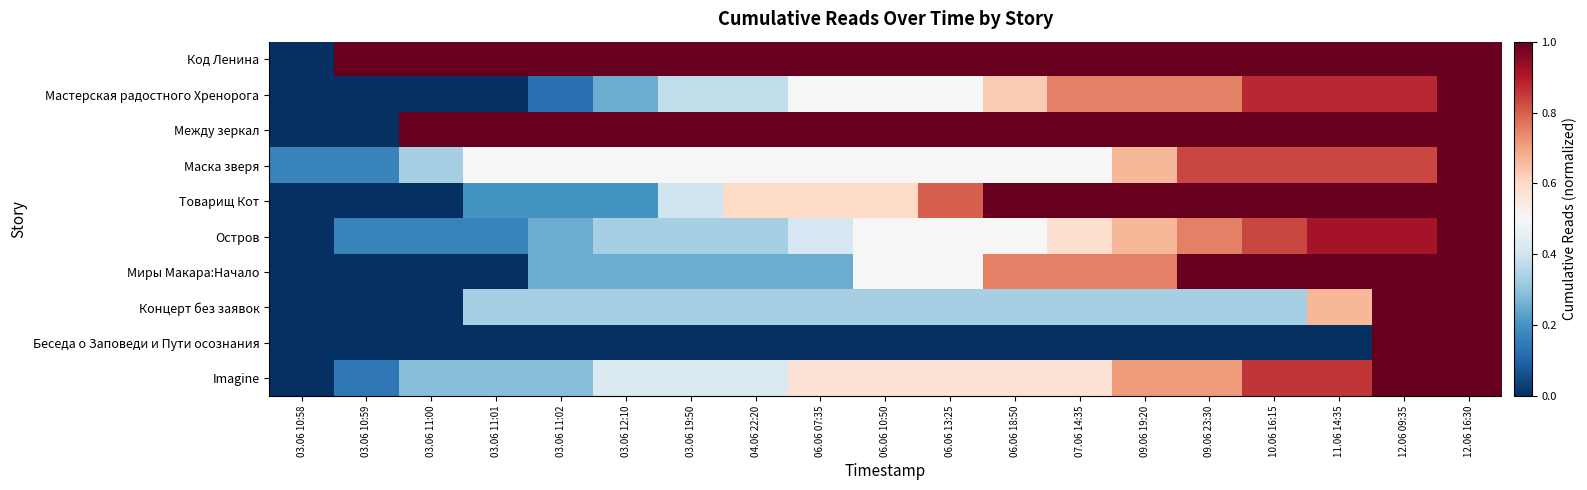

Reading left to right, what are all the values shown in this chart?

Код Ленина: 03.06 10:58=0.0	03.06 10:59=1.0	03.06 11:00=1.0	03.06 11:01=1.0	03.06 11:02=1.0	03.06 12:10=1.0	03.06 19:50=1.0	04.06 22:20=1.0	06.06 07:35=1.0	06.06 10:50=1.0	06.06 13:25=1.0	06.06 18:50=1.0	07.06 14:35=1.0	09.06 19:20=1.0	09.06 23:30=1.0	10.06 16:15=1.0	11.06 14:35=1.0	12.06 09:35=1.0	12.06 16:30=1.0
Мастерская радостного Хренорога: 03.06 10:58=0.0	03.06 10:59=0.0	03.06 11:00=0.0	03.06 11:01=0.0	03.06 11:02=0.1	03.06 12:10=0.2	03.06 19:50=0.4	04.06 22:20=0.4	06.06 07:35=0.5	06.06 10:50=0.5	06.06 13:25=0.5	06.06 18:50=0.6	07.06 14:35=0.8	09.06 19:20=0.8	09.06 23:30=0.8	10.06 16:15=0.9	11.06 14:35=0.9	12.06 09:35=0.9	12.06 16:30=1.0
Между зеркал: 03.06 10:58=0.0	03.06 10:59=0.0	03.06 11:00=1.0	03.06 11:01=1.0	03.06 11:02=1.0	03.06 12:10=1.0	03.06 19:50=1.0	04.06 22:20=1.0	06.06 07:35=1.0	06.06 10:50=1.0	06.06 13:25=1.0	06.06 18:50=1.0	07.06 14:35=1.0	09.06 19:20=1.0	09.06 23:30=1.0	10.06 16:15=1.0	11.06 14:35=1.0	12.06 09:35=1.0	12.06 16:30=1.0
Маска зверя: 03.06 10:58=0.2	03.06 10:59=0.2	03.06 11:00=0.3	03.06 11:01=0.5	03.06 11:02=0.5	03.06 12:10=0.5	03.06 19:50=0.5	04.06 22:20=0.5	06.06 07:35=0.5	06.06 10:50=0.5	06.06 13:25=0.5	06.06 18:50=0.5	07.06 14:35=0.5	09.06 19:20=0.7	09.06 23:30=0.8	10.06 16:15=0.8	11.06 14:35=0.8	12.06 09:35=0.8	12.06 16:30=1.0
Товарищ Кот: 03.06 10:58=0.0	03.06 10:59=0.0	03.06 11:00=0.0	03.06 11:01=0.2	03.06 11:02=0.2	03.06 12:10=0.2	03.06 19:50=0.4	04.06 22:20=0.6	06.06 07:35=0.6	06.06 10:50=0.6	06.06 13:25=0.8	06.06 18:50=1.0	07.06 14:35=1.0	09.06 19:20=1.0	09.06 23:30=1.0	10.06 16:15=1.0	11.06 14:35=1.0	12.06 09:35=1.0	12.06 16:30=1.0
Остров: 03.06 10:58=0.0	03.06 10:59=0.2	03.06 11:00=0.2	03.06 11:01=0.2	03.06 11:02=0.2	03.06 12:10=0.3	03.06 19:50=0.3	04.06 22:20=0.3	06.06 07:35=0.4	06.06 10:50=0.5	06.06 13:25=0.5	06.06 18:50=0.5	07.06 14:35=0.6	09.06 19:20=0.7	09.06 23:30=0.8	10.06 16:15=0.8	11.06 14:35=0.9	12.06 09:35=0.9	12.06 16:30=1.0
Миры Макара:Начало: 03.06 10:58=0.0	03.06 10:59=0.0	03.06 11:00=0.0	03.06 11:01=0.0	03.06 11:02=0.2	03.06 12:10=0.2	03.06 19:50=0.2	04.06 22:20=0.2	06.06 07:35=0.2	06.06 10:50=0.5	06.06 13:25=0.5	06.06 18:50=0.8	07.06 14:35=0.8	09.06 19:20=0.8	09.06 23:30=1.0	10.06 16:15=1.0	11.06 14:35=1.0	12.06 09:35=1.0	12.06 16:30=1.0
Концерт без заявок: 03.06 10:58=0.0	03.06 10:59=0.0	03.06 11:00=0.0	03.06 11:01=0.3	03.06 11:02=0.3	03.06 12:10=0.3	03.06 19:50=0.3	04.06 22:20=0.3	06.06 07:35=0.3	06.06 10:50=0.3	06.06 13:25=0.3	06.06 18:50=0.3	07.06 14:35=0.3	09.06 19:20=0.3	09.06 23:30=0.3	10.06 16:15=0.3	11.06 14:35=0.7	12.06 09:35=1.0	12.06 16:30=1.0
Беседа о Заповеди и Пути осознания: 03.06 10:58=0.0	03.06 10:59=0.0	03.06 11:00=0.0	03.06 11:01=0.0	03.06 11:02=0.0	03.06 12:10=0.0	03.06 19:50=0.0	04.06 22:20=0.0	06.06 07:35=0.0	06.06 10:50=0.0	06.06 13:25=0.0	06.06 18:50=0.0	07.06 14:35=0.0	09.06 19:20=0.0	09.06 23:30=0.0	10.06 16:15=0.0	11.06 14:35=0.0	12.06 09:35=1.0	12.06 16:30=1.0
Imagine: 03.06 10:58=0.0	03.06 10:59=0.1	03.06 11:00=0.3	03.06 11:01=0.3	03.06 11:02=0.3	03.06 12:10=0.4	03.06 19:50=0.4	04.06 22:20=0.4	06.06 07:35=0.6	06.06 10:50=0.6	06.06 13:25=0.6	06.06 18:50=0.6	07.06 14:35=0.6	09.06 19:20=0.7	09.06 23:30=0.7	10.06 16:15=0.9	11.06 14:35=0.9	12.06 09:35=1.0	12.06 16:30=1.0